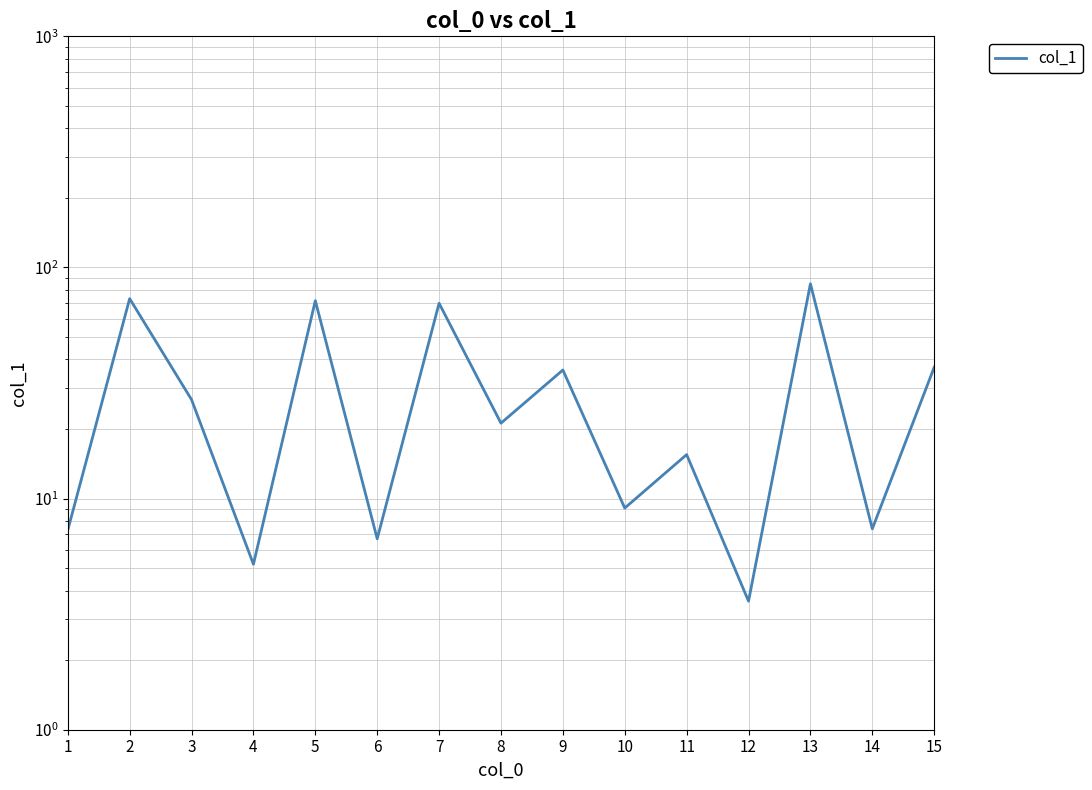

What is the value of the 12th point from the left?

3.6